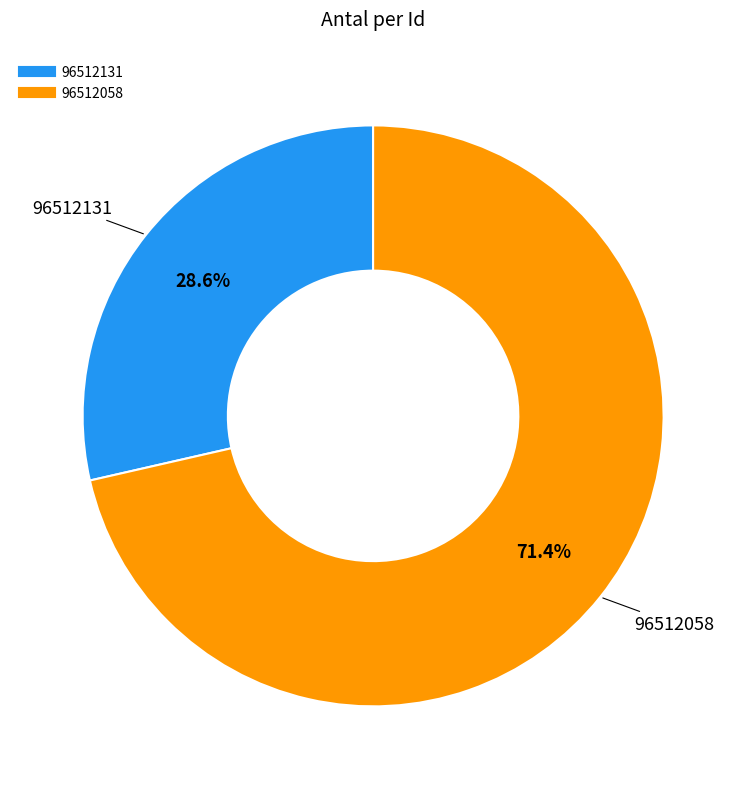

What percentage is NOT represented by 96512058?

28.6%